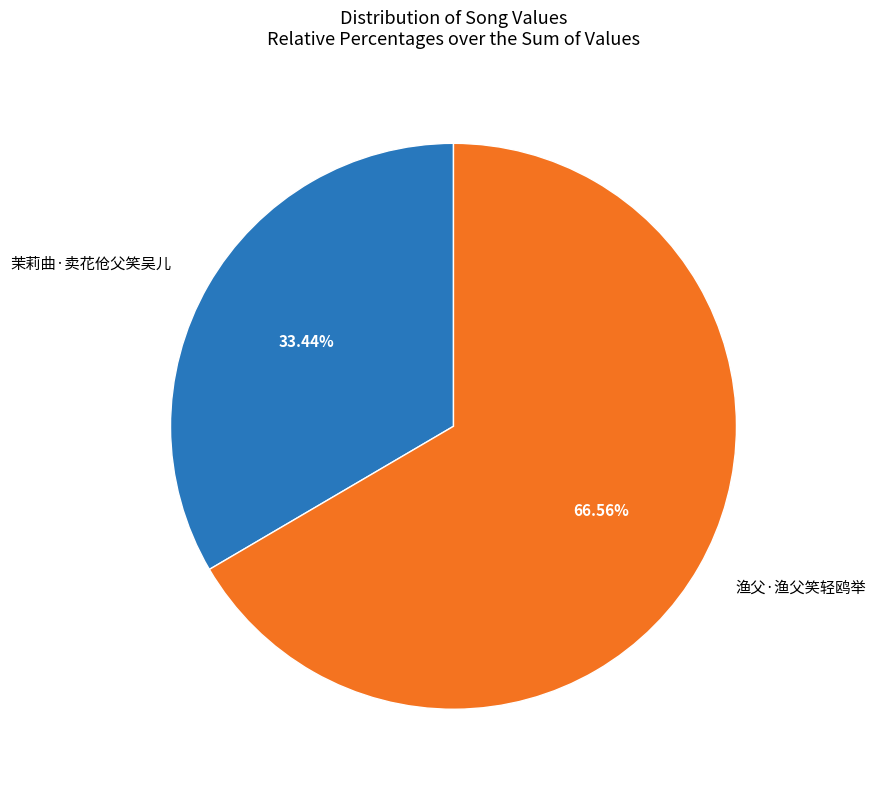

How many slices are in this pie chart?

2